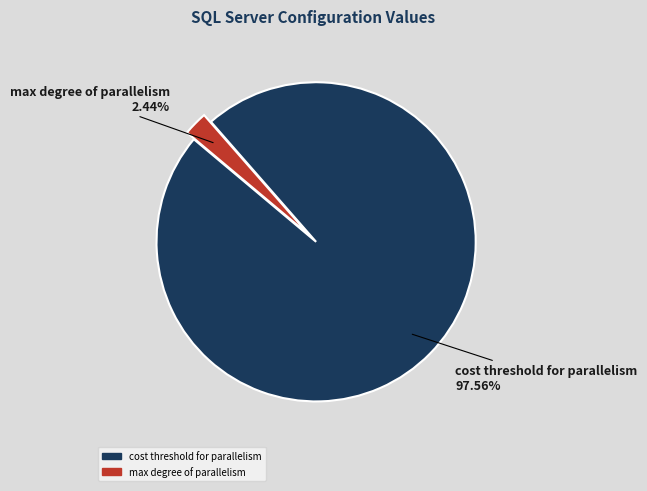

How many segments does this pie chart have?

2